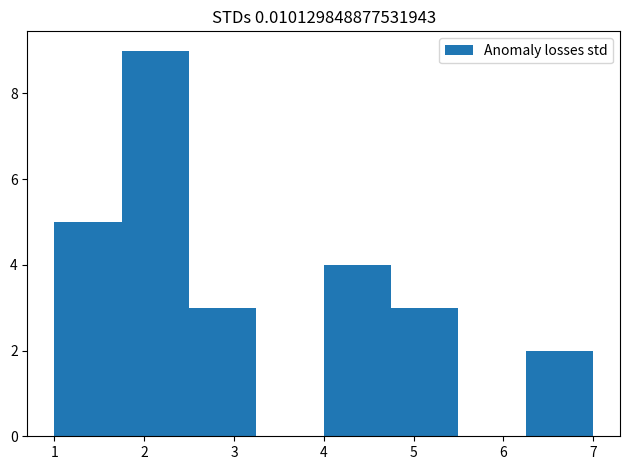

What is the height of the bar covering 1.75 to 2.50 on the x-axis? Neither the bar edges nor the heights are printed on the chart, so give them approximately, as read against the axes.

9